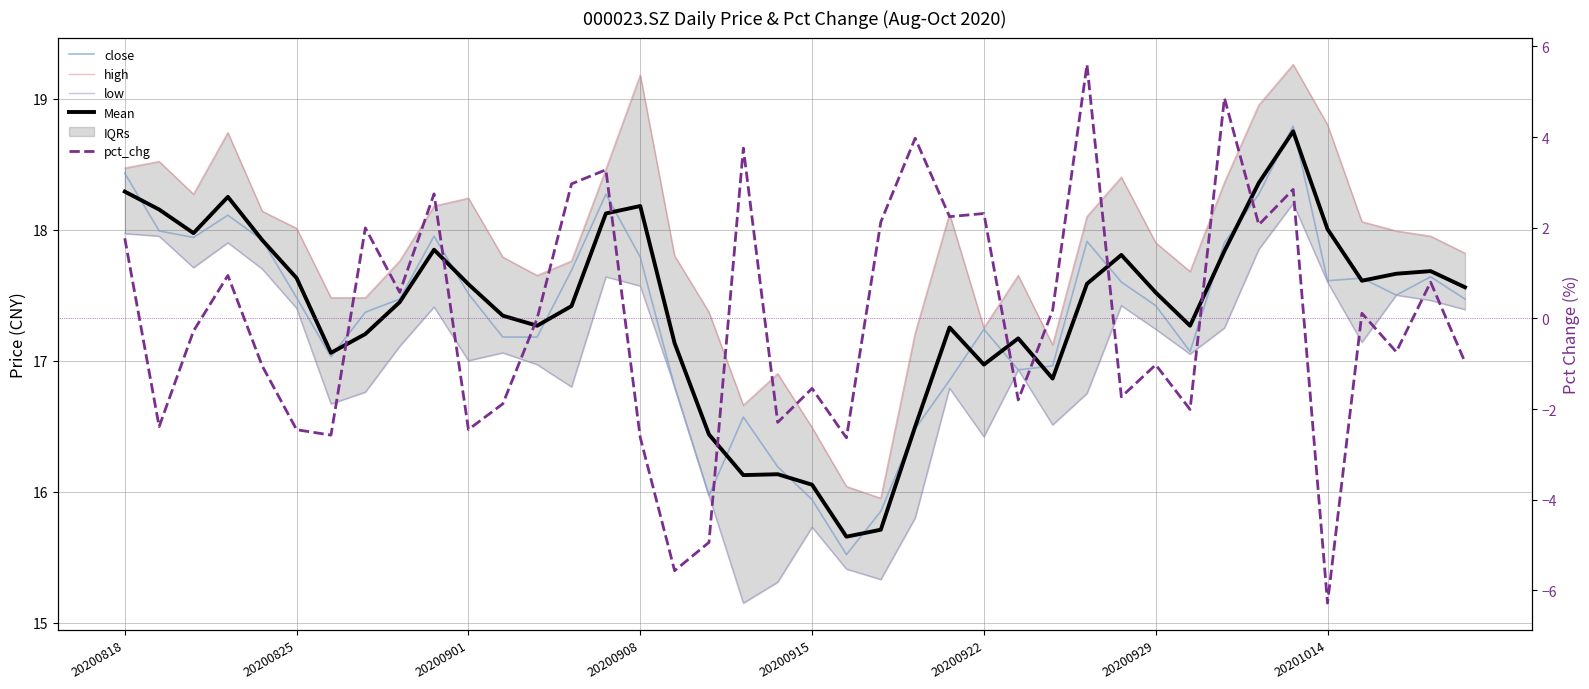

At which category is the sum across all series the highest?

34